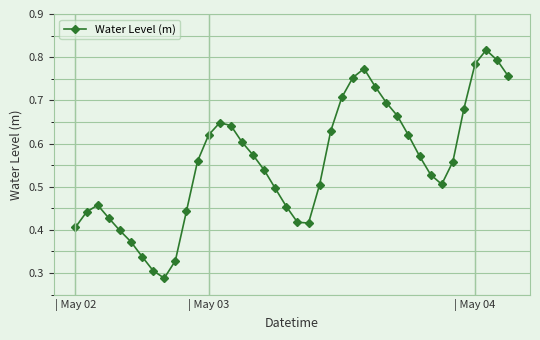

What is the sum of all values?

22.2